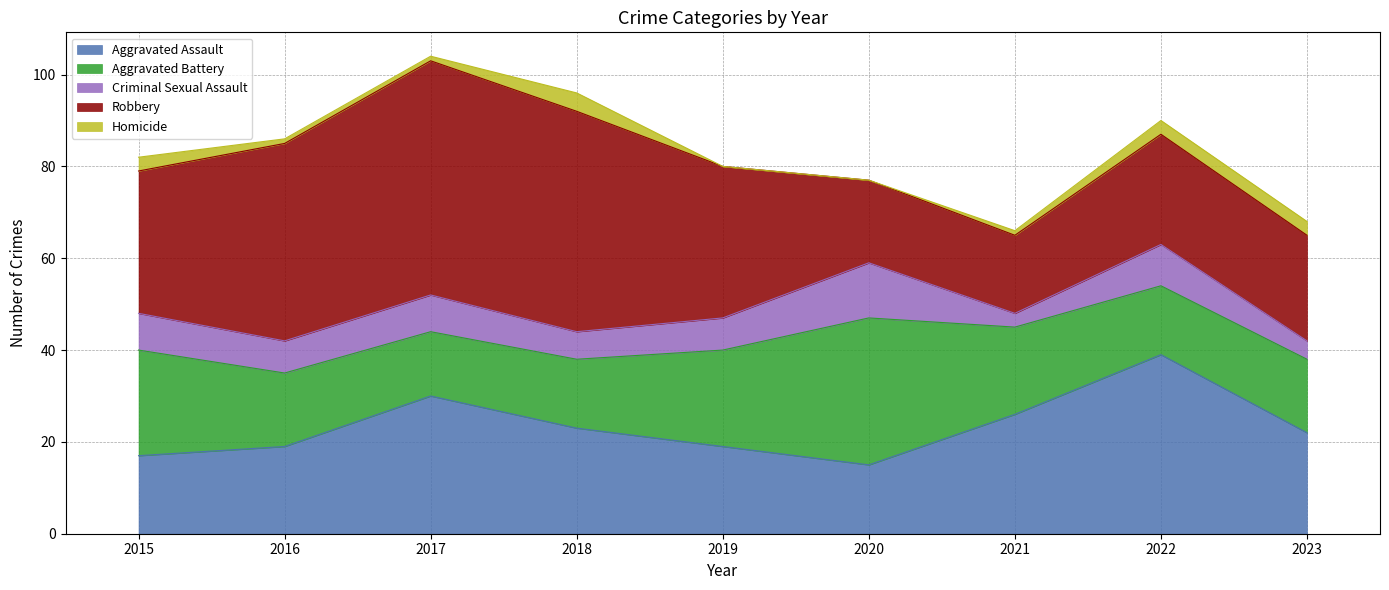

Reading left to right, list all the values displayed in this chart.

Aggravated Assault: 17	19	30	23	19	15	26	39	22
Aggravated Battery: 23	16	14	15	21	32	19	15	16
Criminal Sexual Assault: 8	7	8	6	7	12	3	9	4
Robbery: 31	43	51	48	33	18	17	24	23
Homicide: 3	1	1	4	0	0	1	3	3